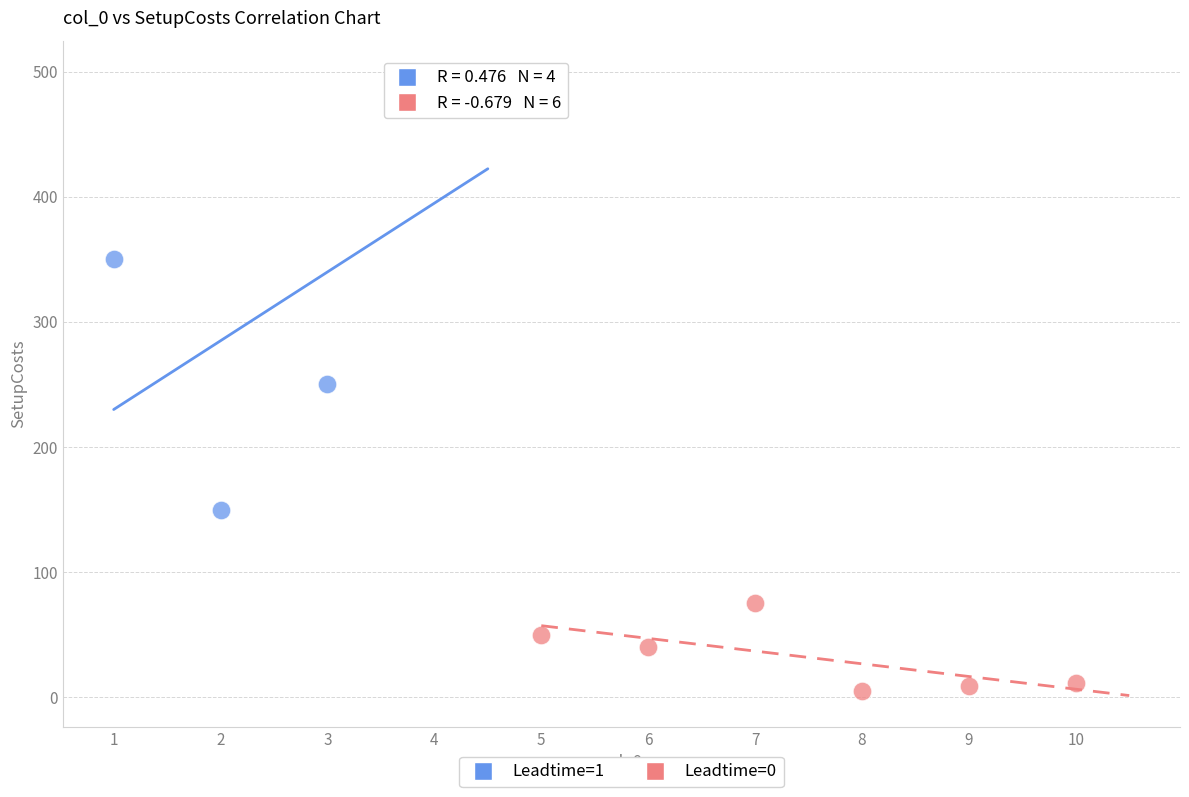

Which series reaches the minimum Y coordinate?

Leadtime=0